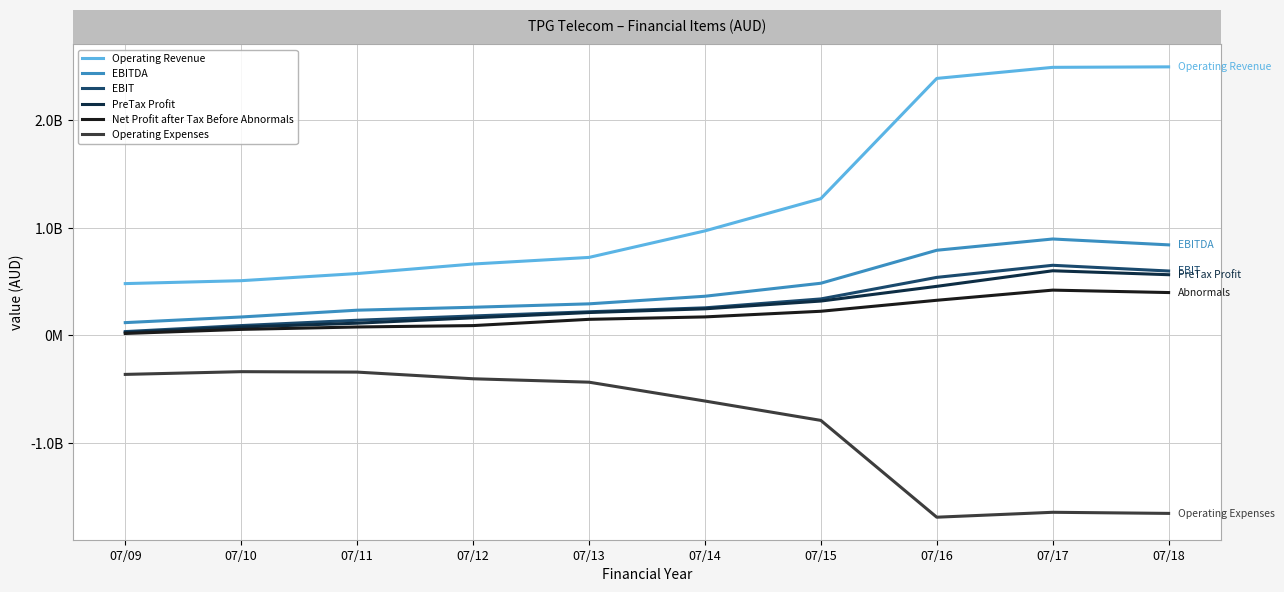

Is this an area chart (filled region under the line)?

No